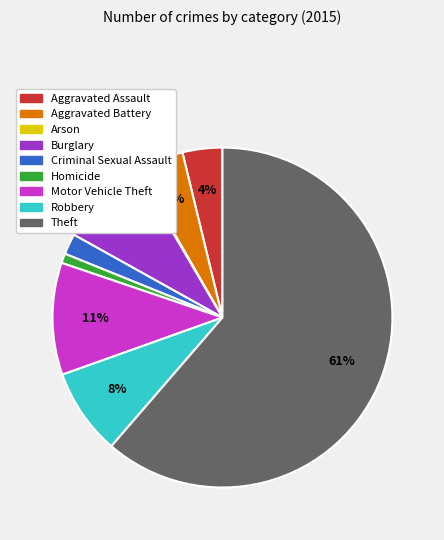

To the nearest percent, what percentage of the pie is Motor Vehicle Theft?

11%